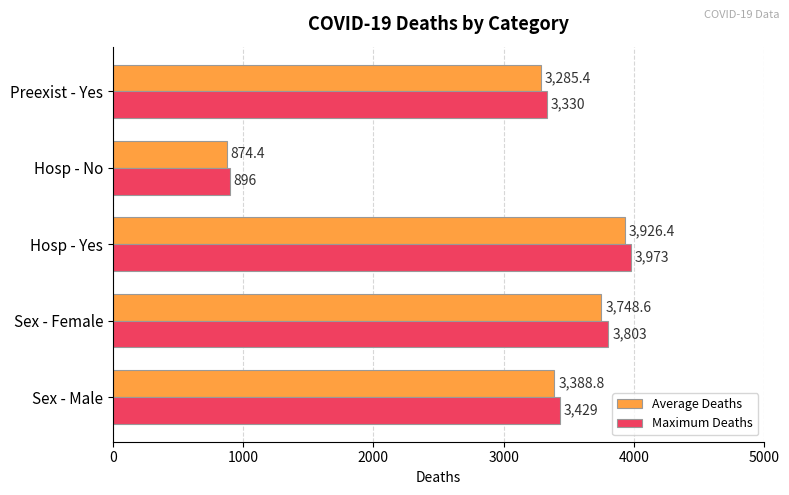

Which series has the largest total across all categories?

Maximum Deaths